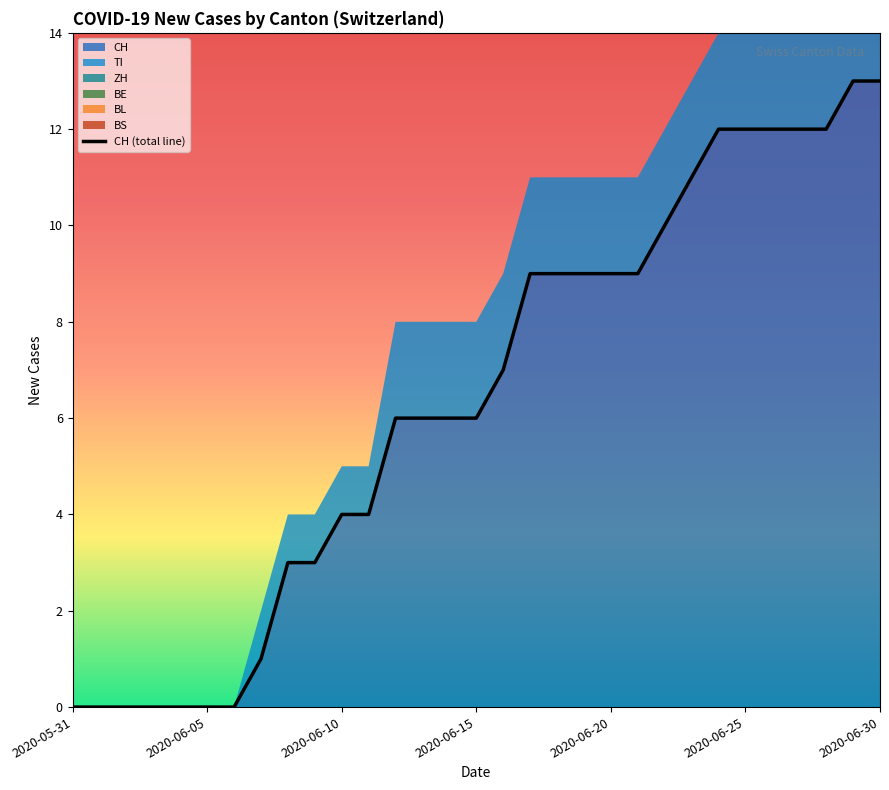

What is the difference between the second highest and second lowest values?

13